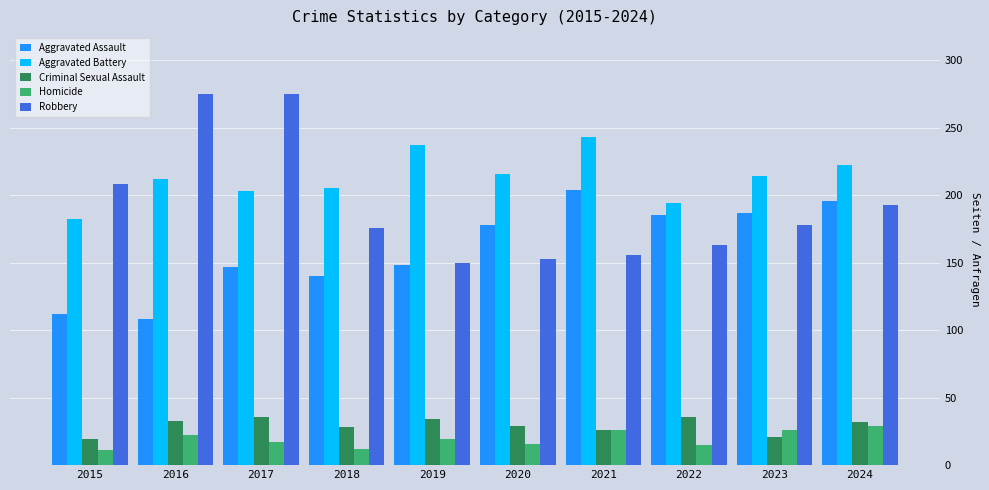

Does the chart contain stacked bars?

No